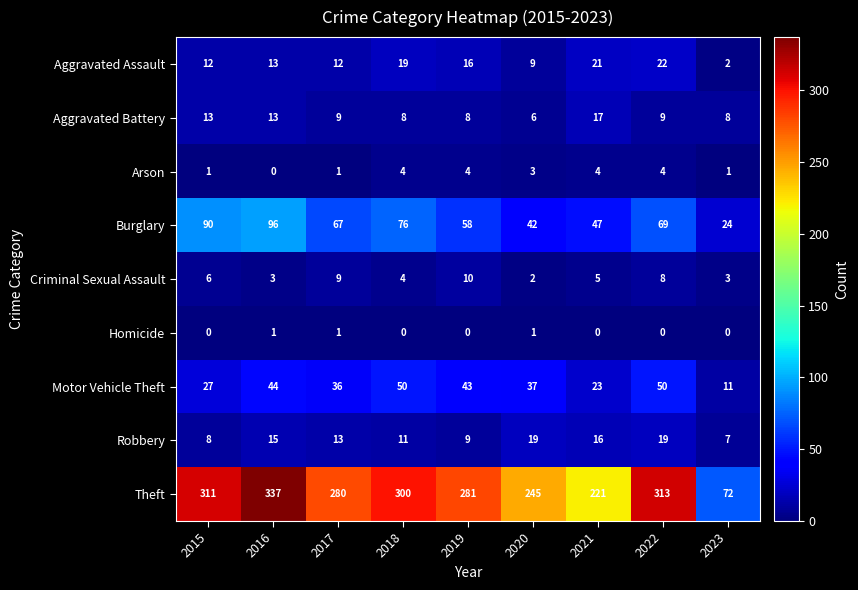

List the series in order of their peak value, highest first.

Theft, Burglary, Motor Vehicle Theft, Aggravated Assault, Robbery, Aggravated Battery, Criminal Sexual Assault, Arson, Homicide